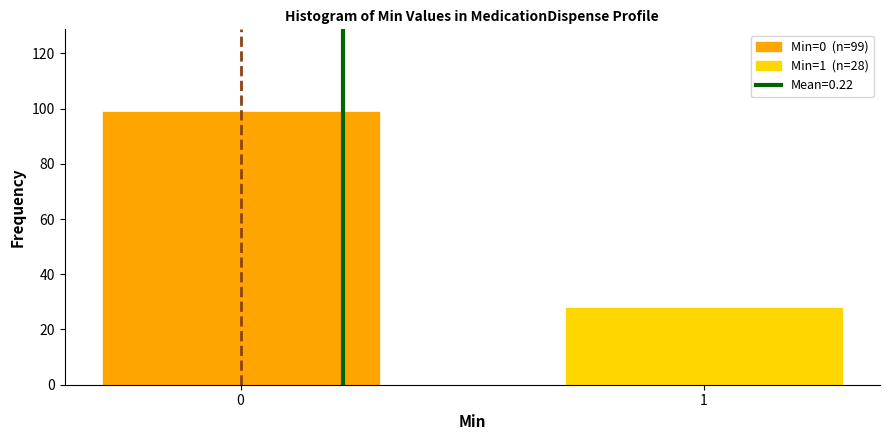

Reading right to left, what are all the values shown in this chart?

1=28	0=99